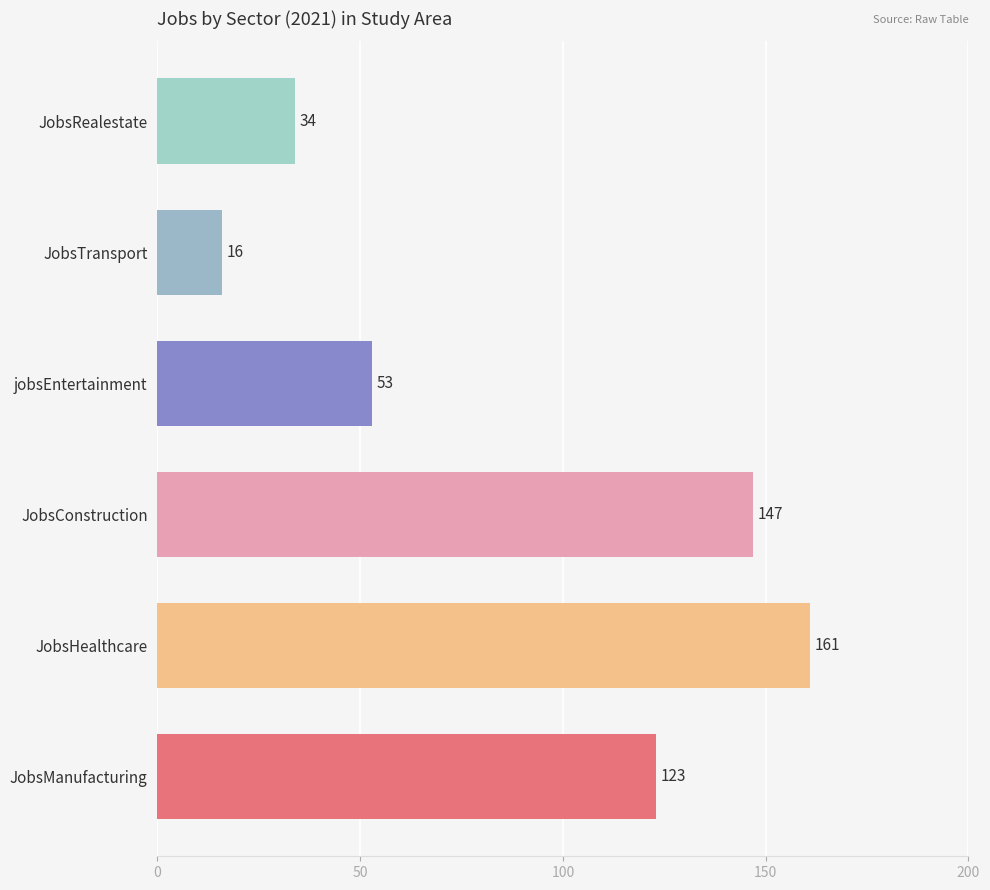

List the labels in order of value, largest first.

JobsHealthcare, JobsConstruction, JobsManufacturing, jobsEntertainment, JobsRealestate, JobsTransport